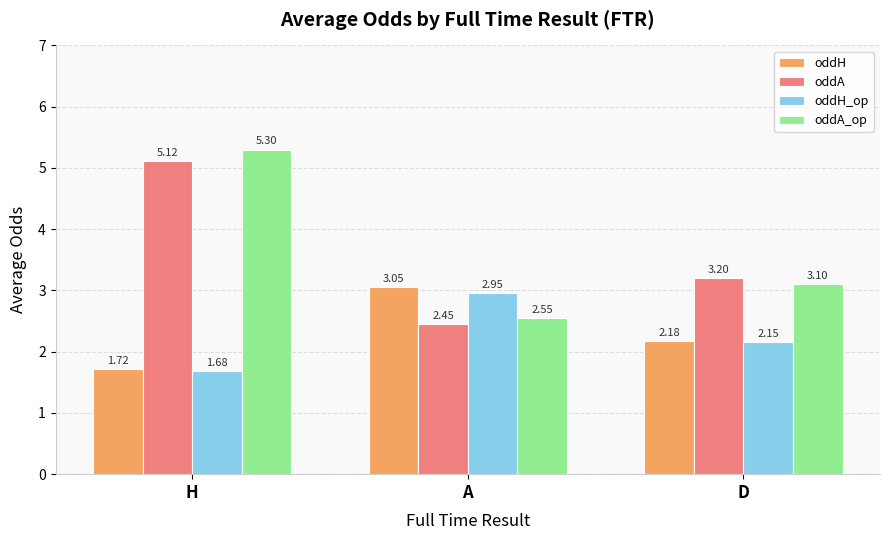

At which label does oddA_op first exceed 3?

H